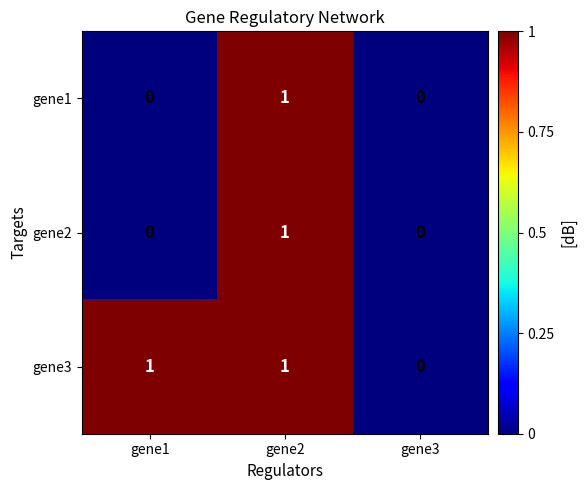

The value of gene2 at gene3 is 0. True or false?

True